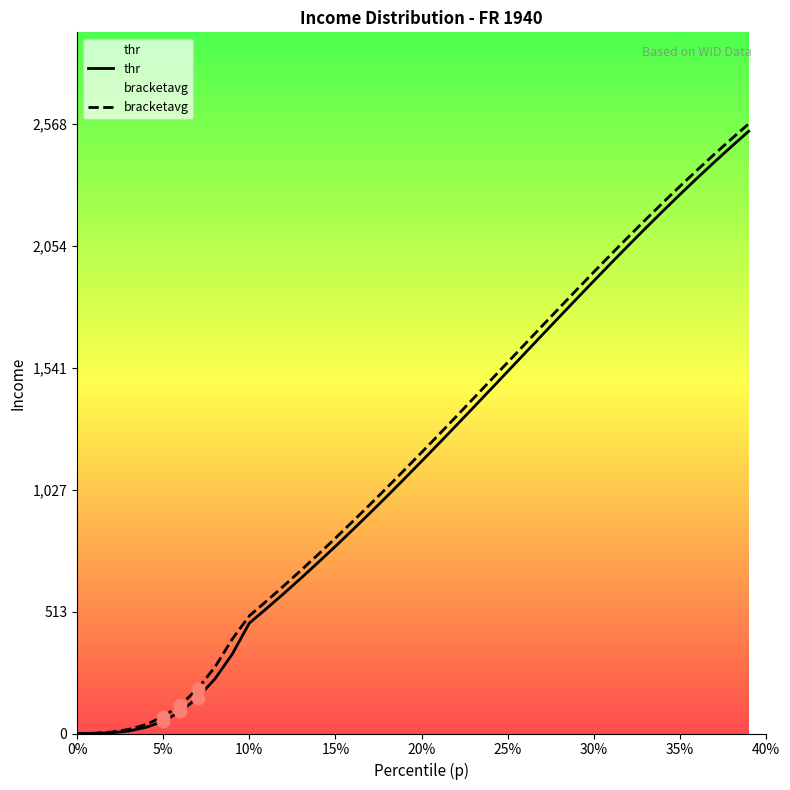

What is the highest value of the bracketavg series?

2568.7